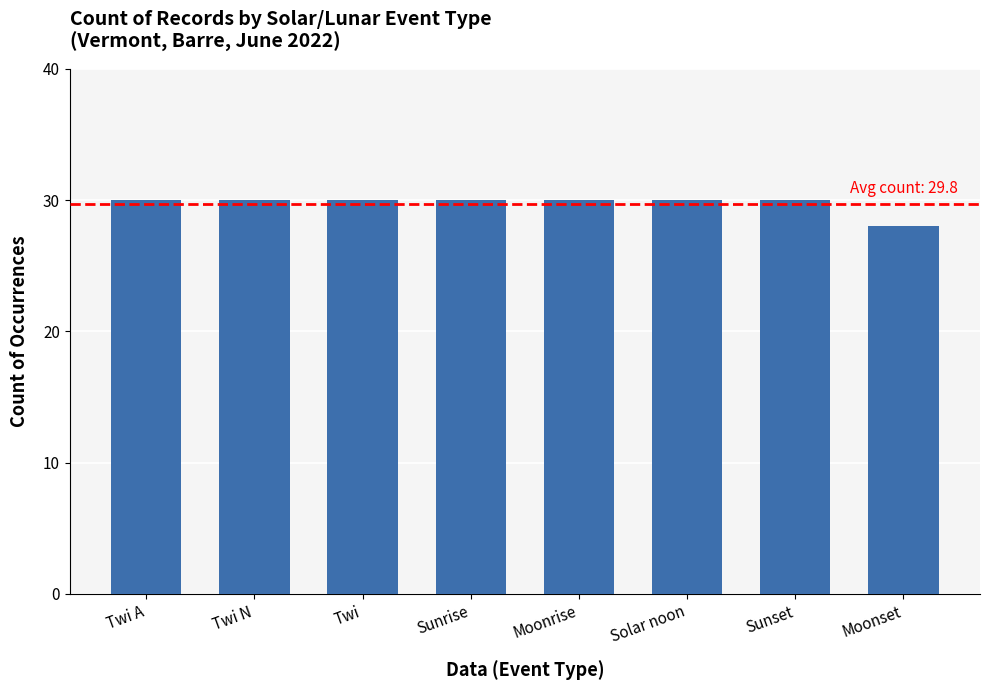

Which label corresponds to the smallest value in the chart?

Moonset